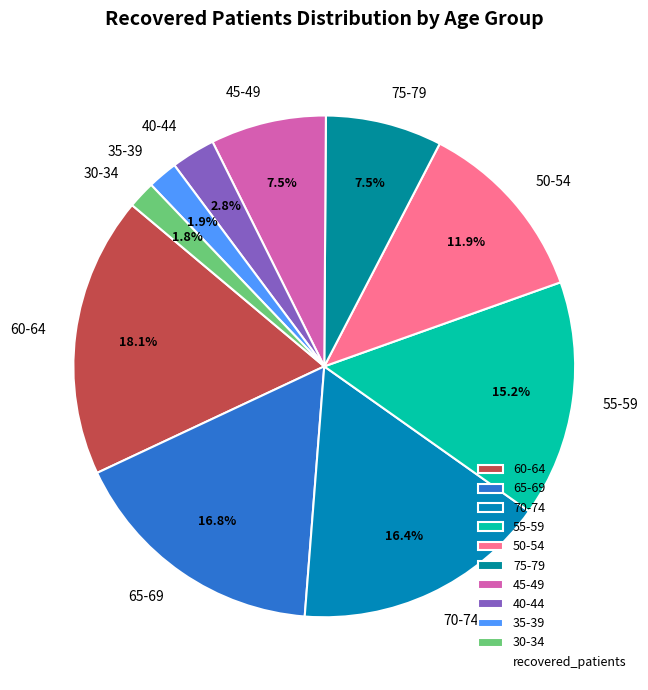

Between 35-39 and 65-69, which is larger?

65-69